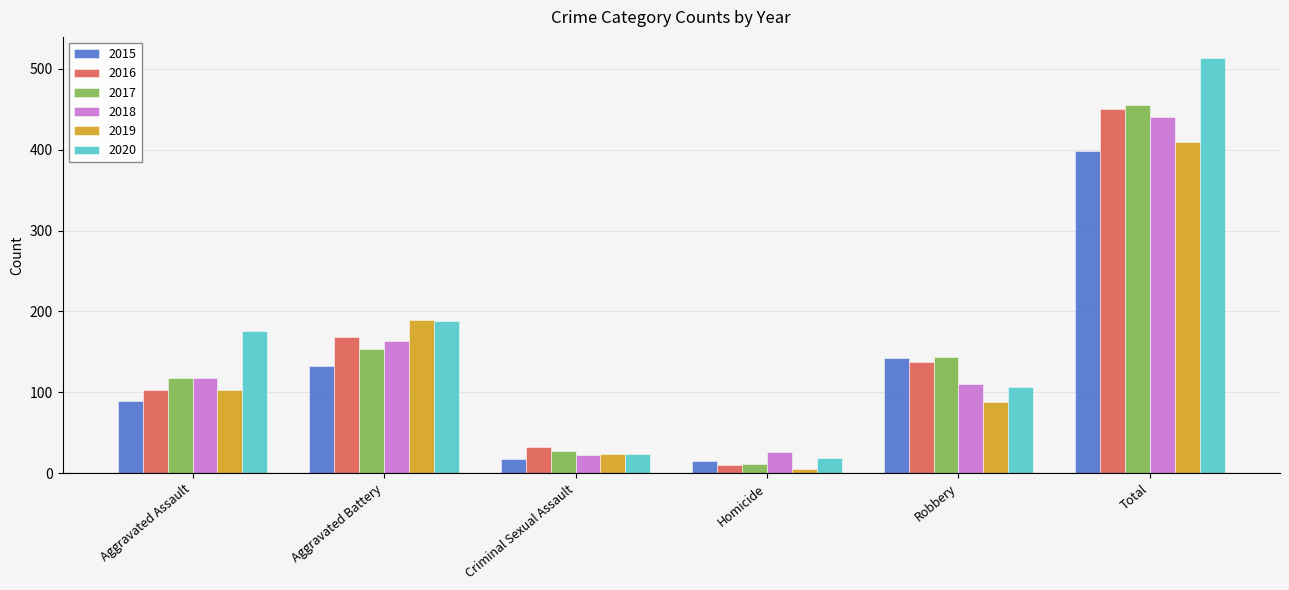

How many groups of bars are there?

6